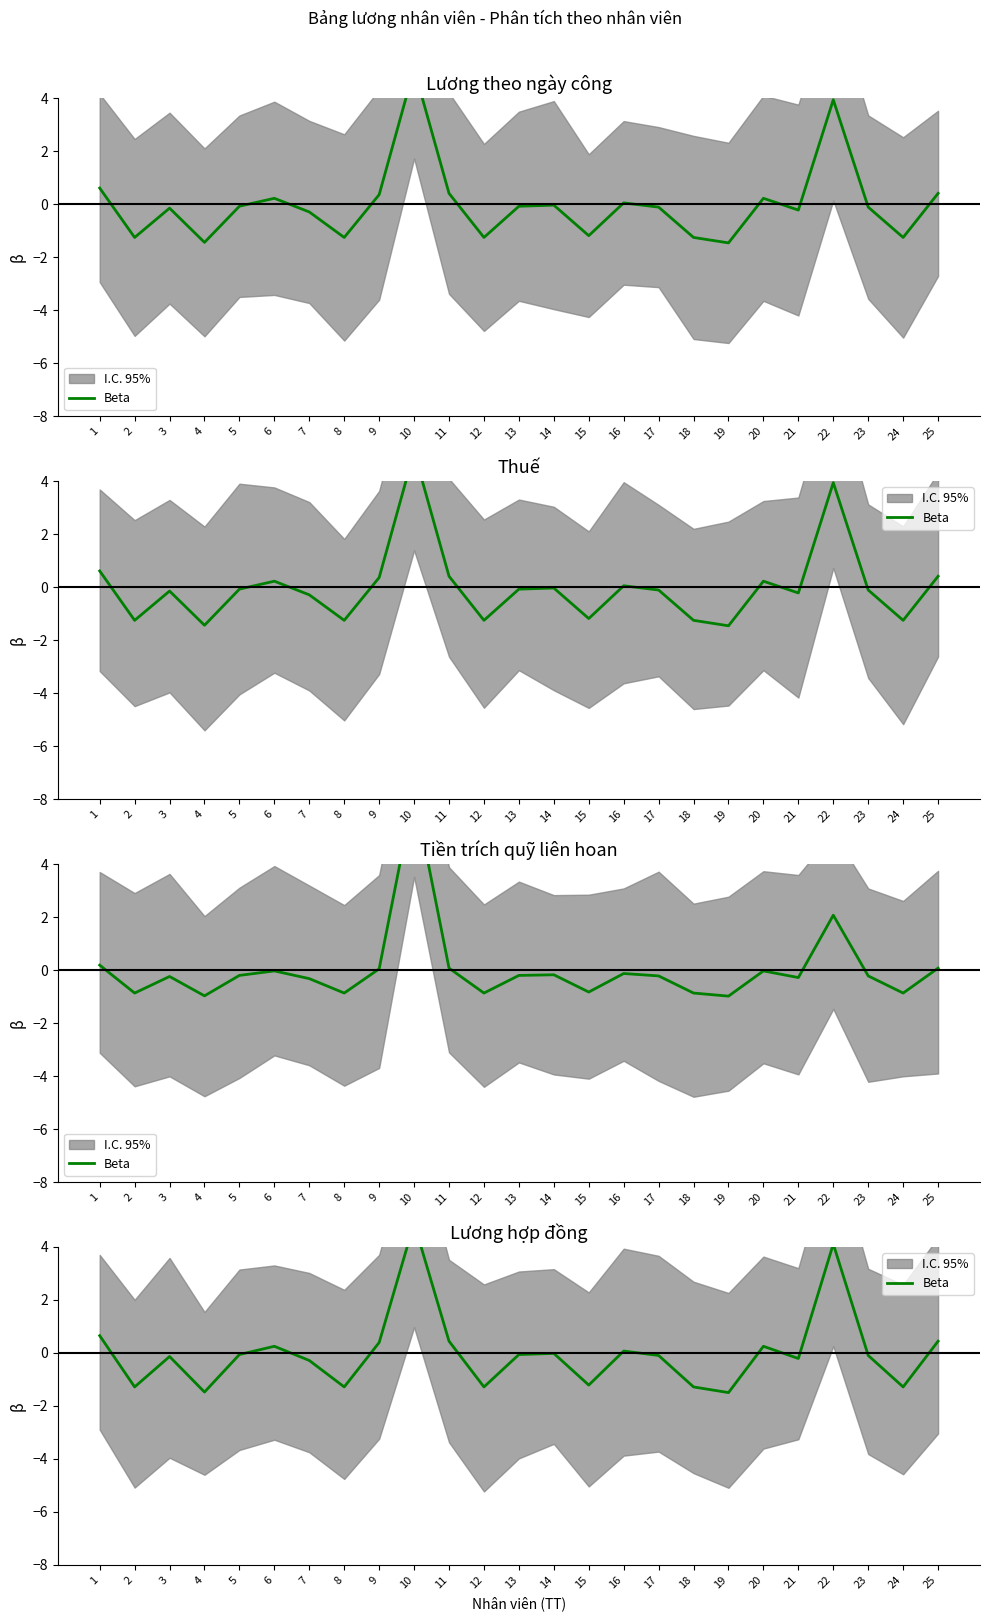

List the labels in order of value, largest first.

10, 22, 1, 11, 25, 9, 6, 20, 16, 14, 5, 13, 17, 23, 3, 21, 7, 15, 2, 8, 12, 18, 24, 4, 19